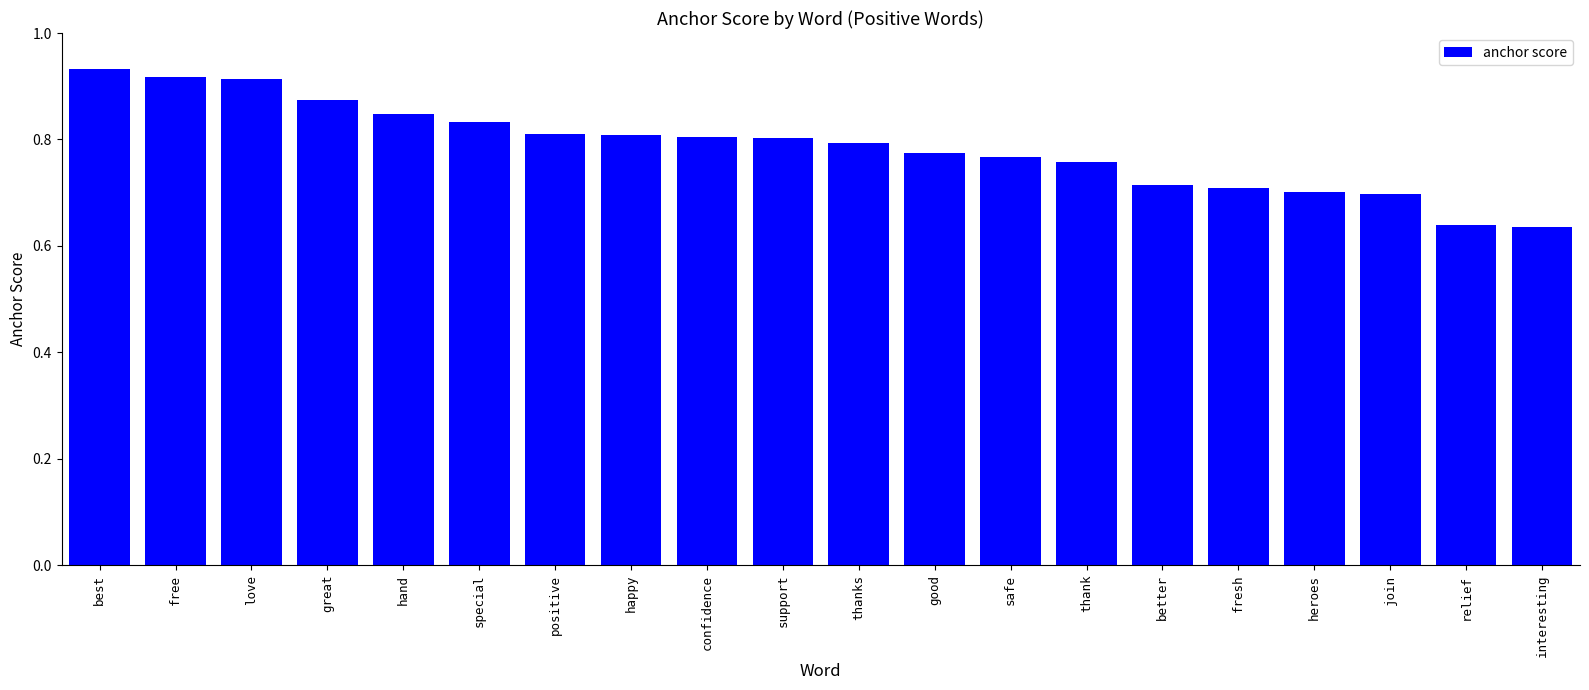

True or false: the data shows 0.3 at thanks.

False